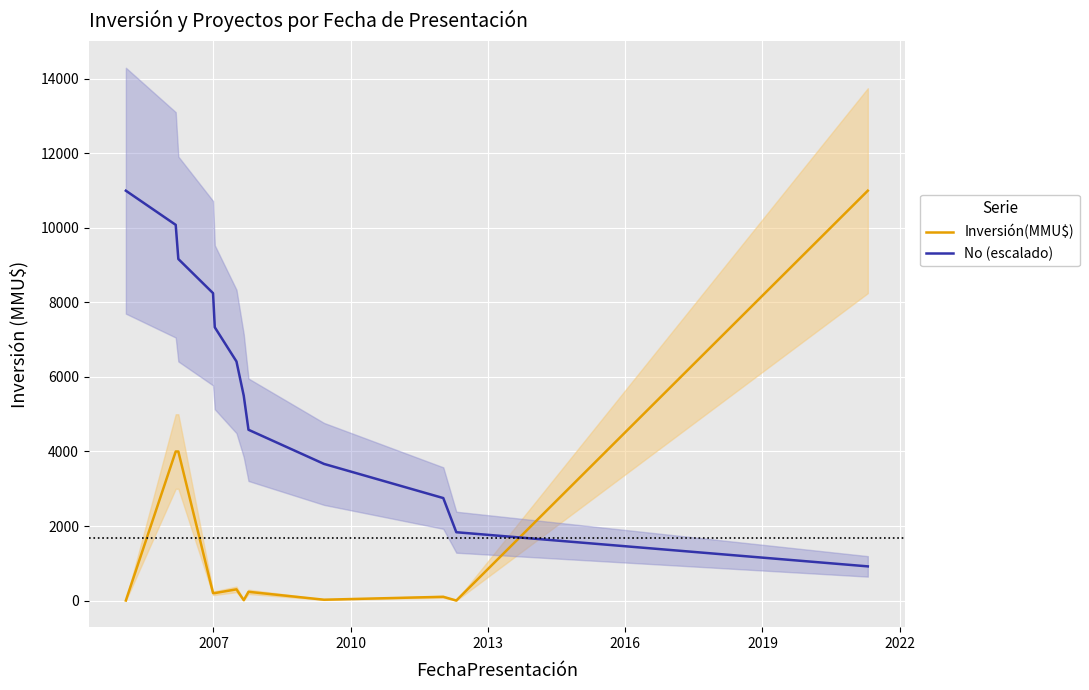

True or false: No (escalado) and Inversión(MMU$) intersect in this chart.

True